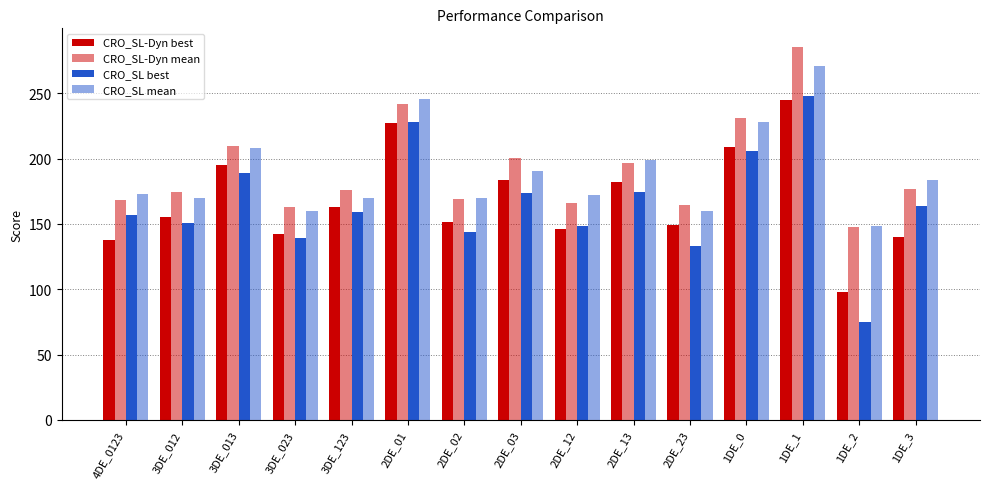

At how many categories does at least one series exceed 181?

7